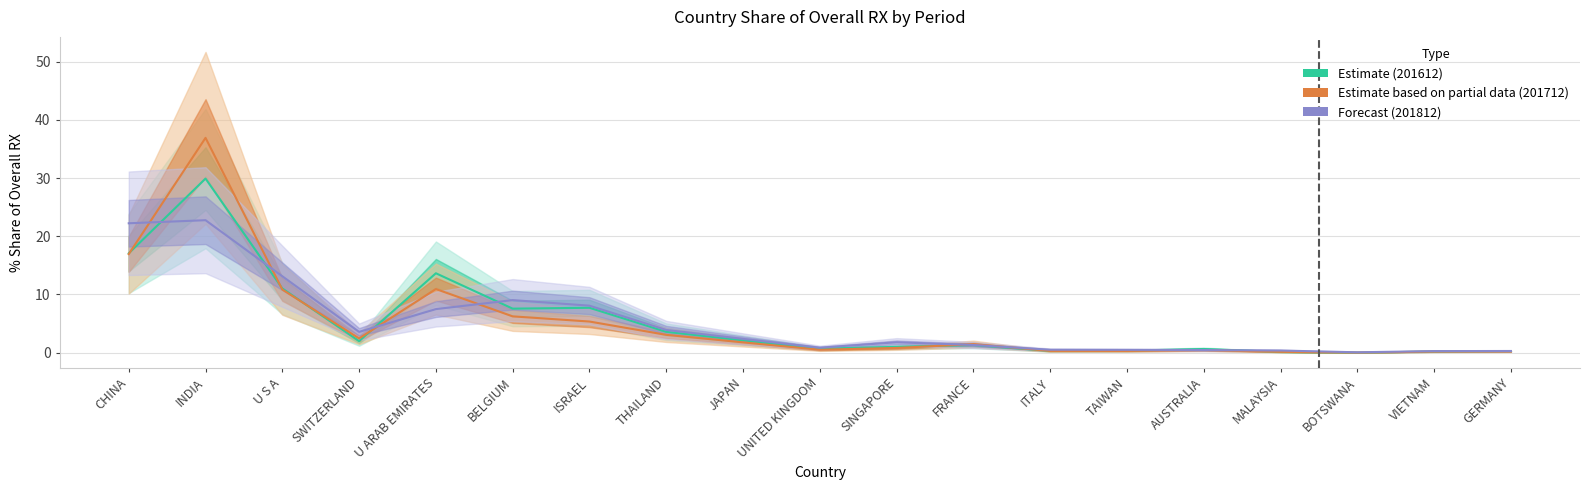

At which label does Forecast (201812) first exceed 1?

CHINA